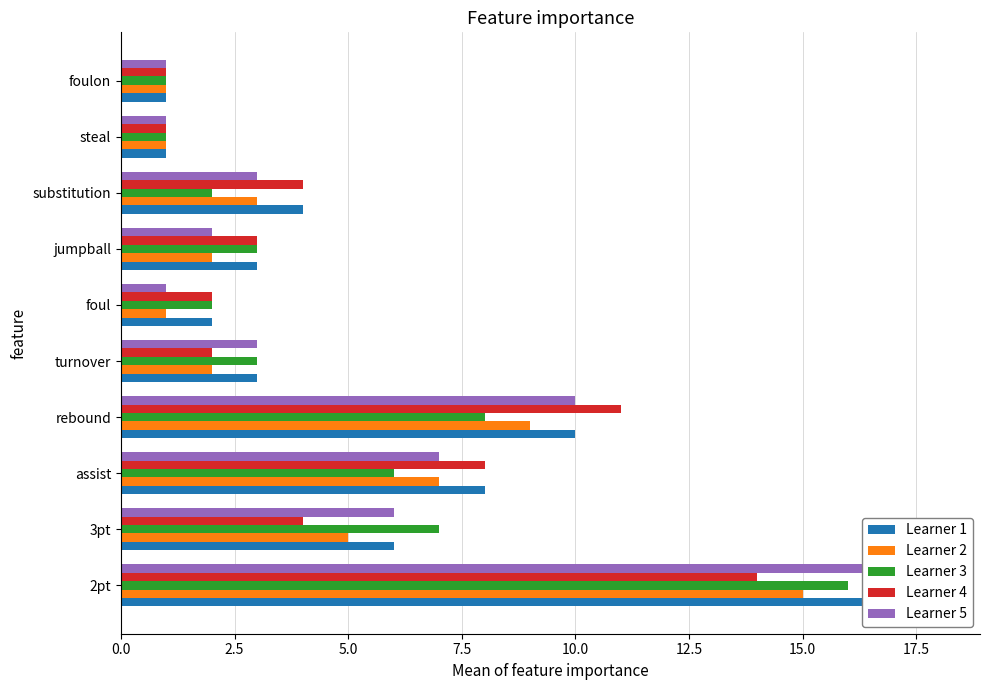

How many categories are shown in the chart?

10